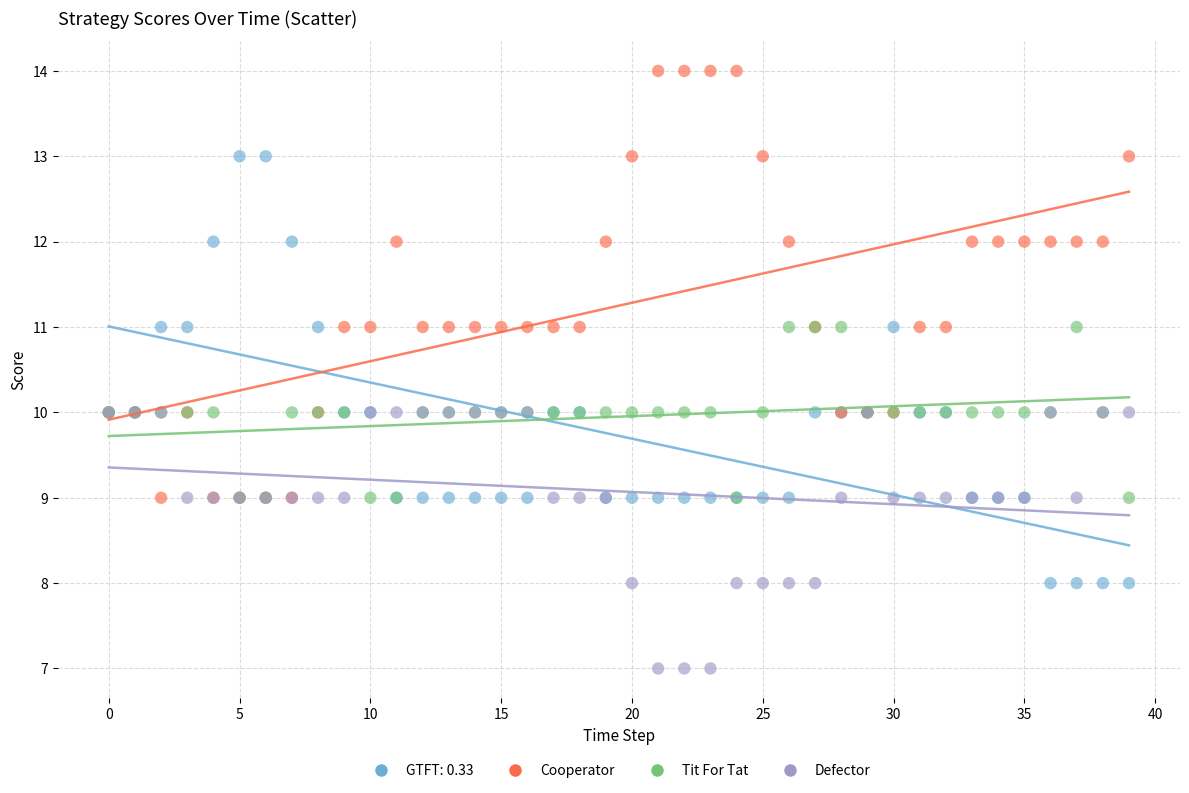

Which series reaches the maximum Y coordinate?

Cooperator